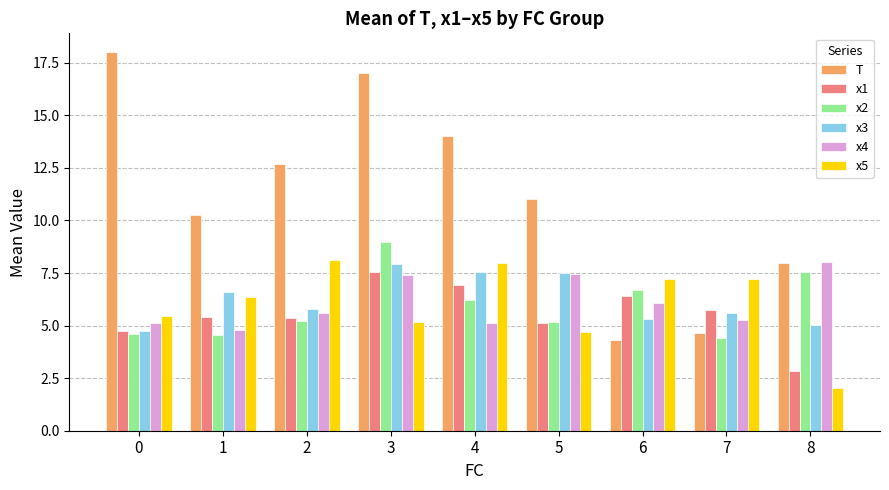

Which series has the largest total across all categories?

T